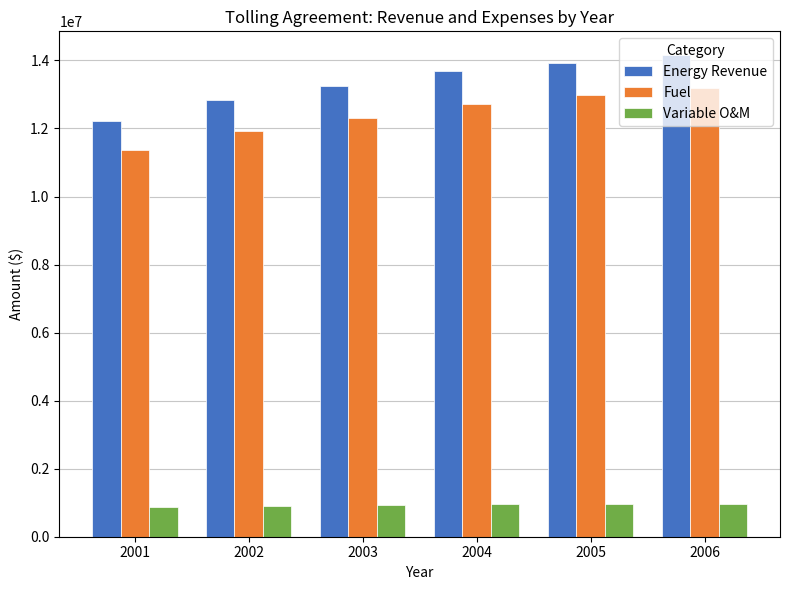

The Energy Revenue series shows 13938174.7 at 2005. True or false?

True